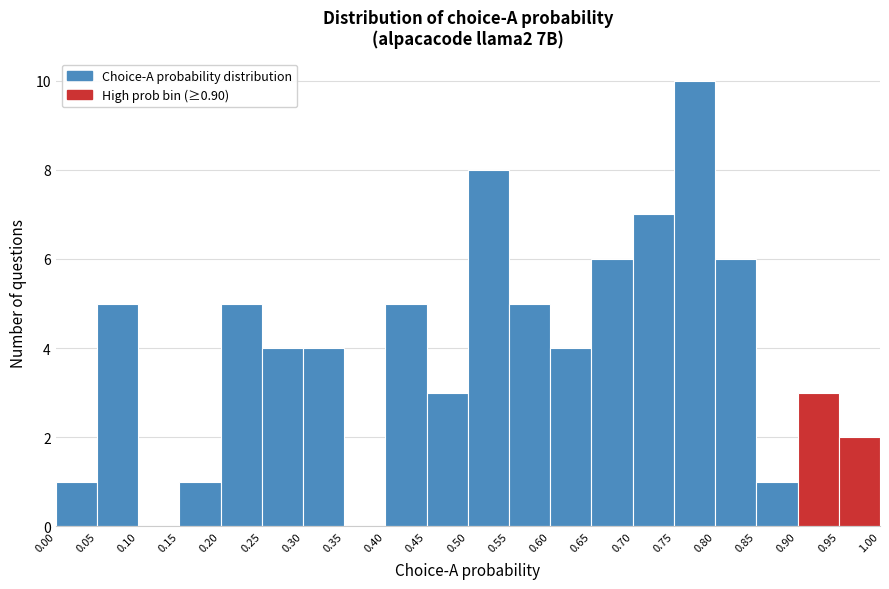

Over which range of the x-axis is the bar tallest?

0.75 to 0.80